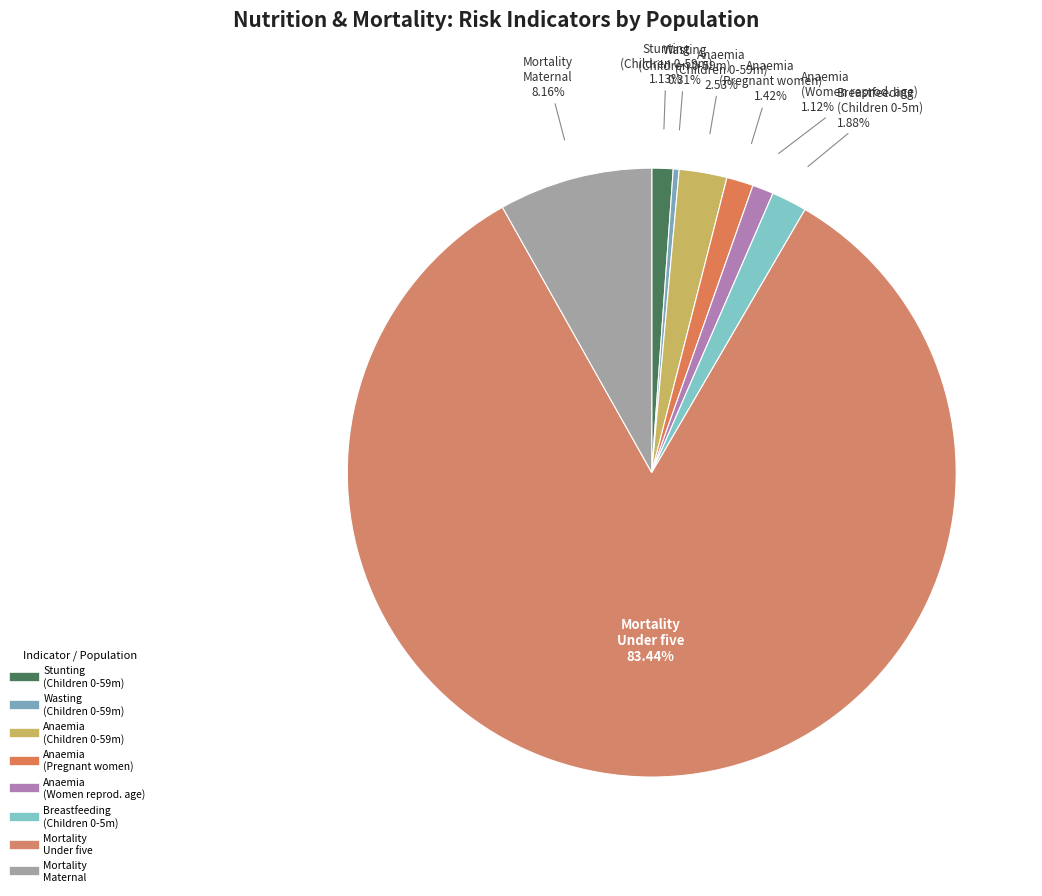

How many slices are in this pie chart?

8